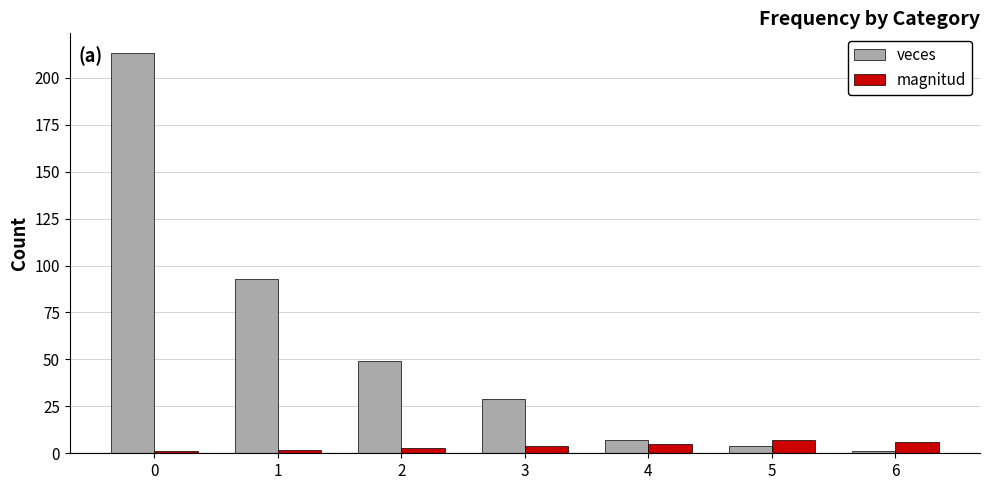

True or false: veces has a value of 79 at 2.

False